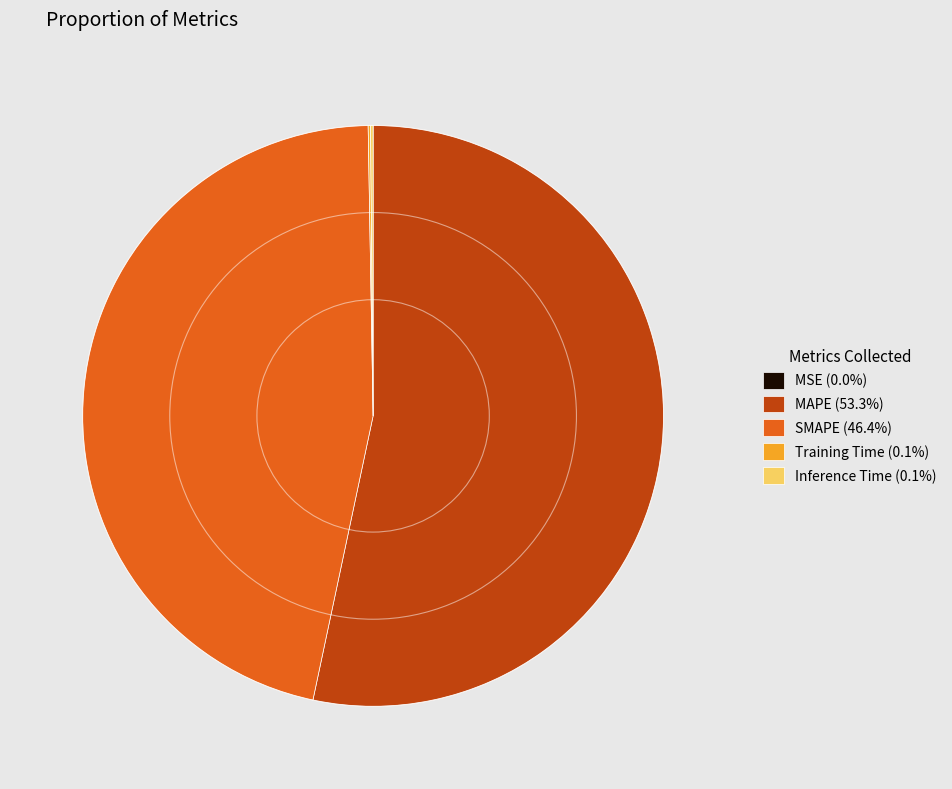

Is there any slice that represents more than half of the pie?

Yes